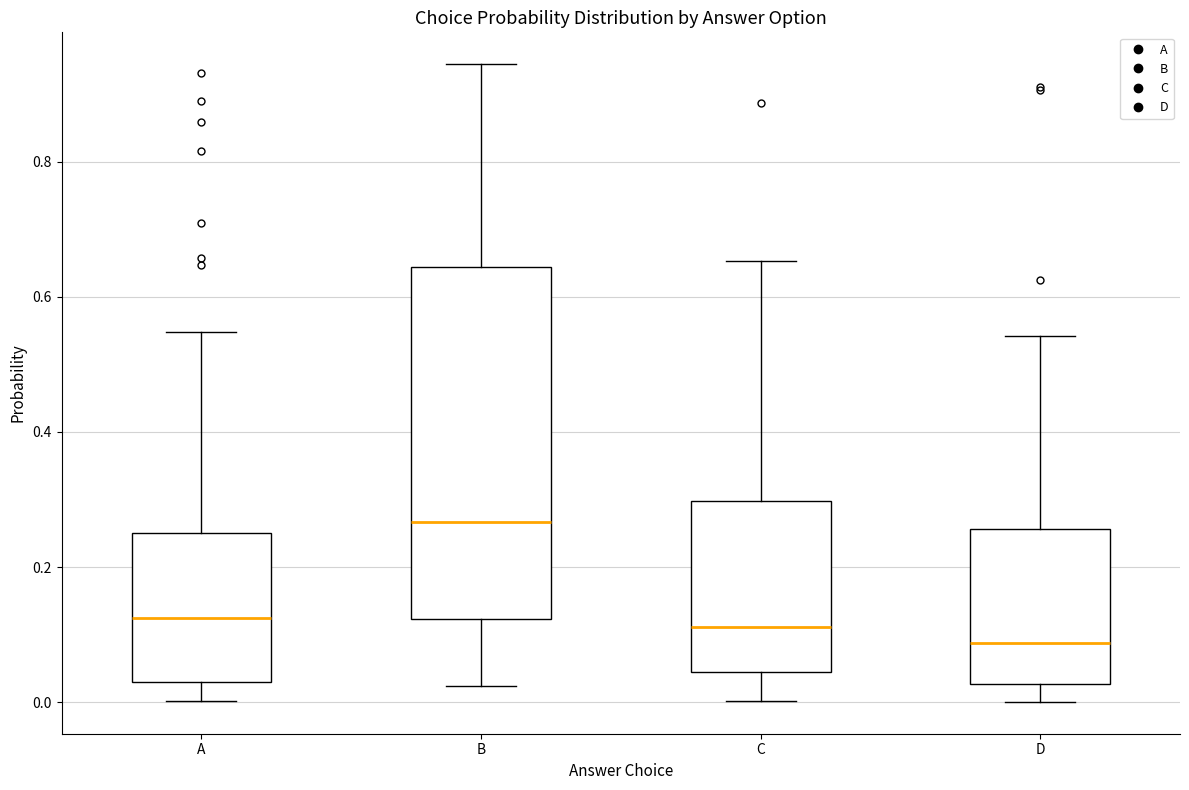

Reading left to right, read every box against the y-axis: the position of its median line, the range the box covers, and the ends of its whiskers. The values are not printed on the chart, so give them approximately, as read against the axis.

A: median 0.12, box 0.02 to 0.24, whiskers 0.00 to 0.54
B: median 0.26, box 0.12 to 0.64, whiskers 0.02 to 0.94
C: median 0.12, box 0.04 to 0.30, whiskers 0.00 to 0.66
D: median 0.08, box 0.02 to 0.26, whiskers 0.00 to 0.54